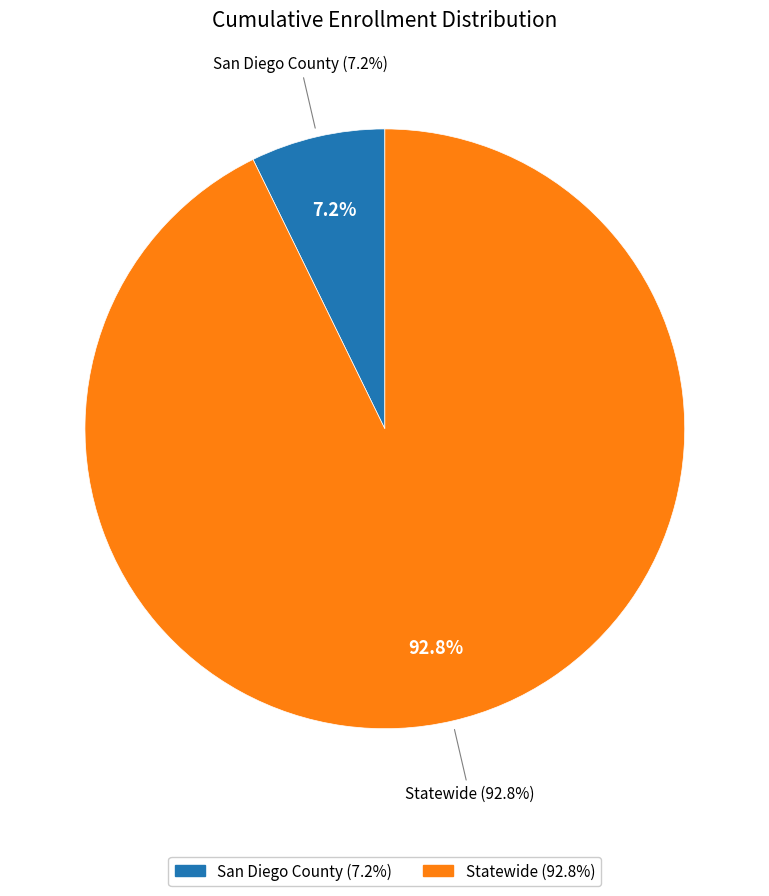

The Statewide slice represents 93% of the pie. True or false?

True